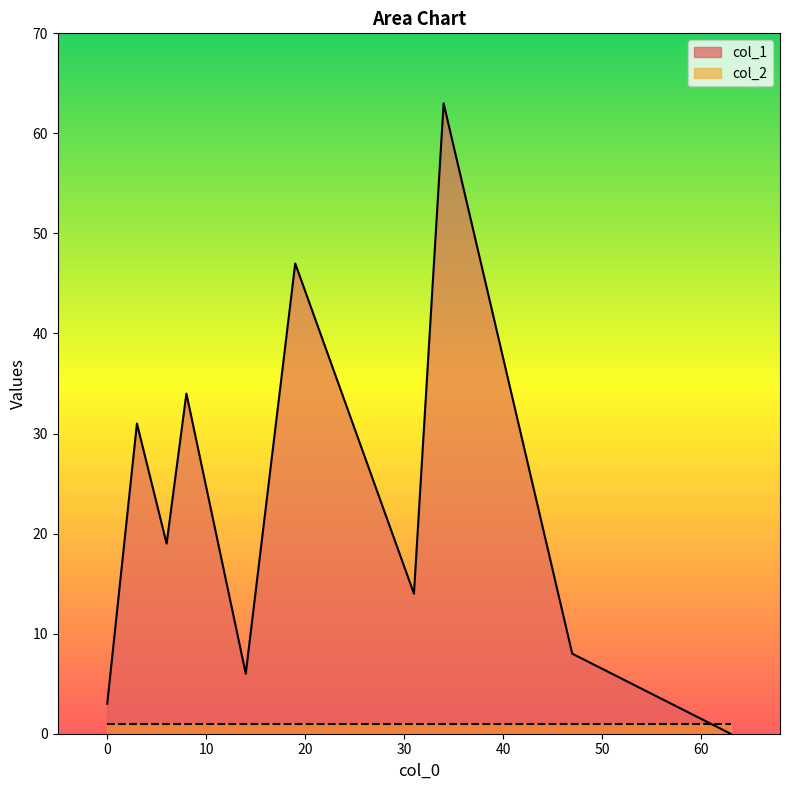

Rank the categories by col_2 value from highest to lowest.

47, 8, 19, 14, 31, 6, 63, 0, 3, 34